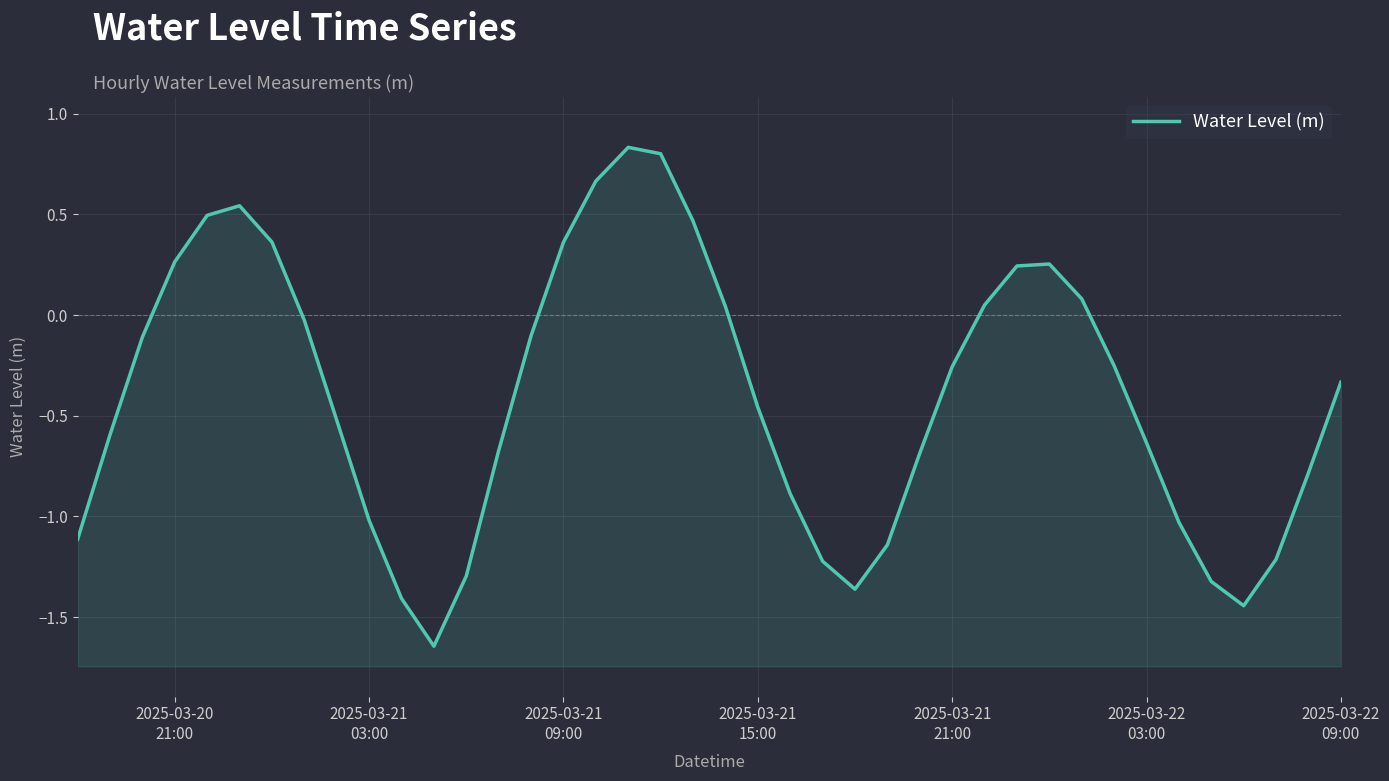

True or false: there are more than 0 points higher than both neighbors.

True